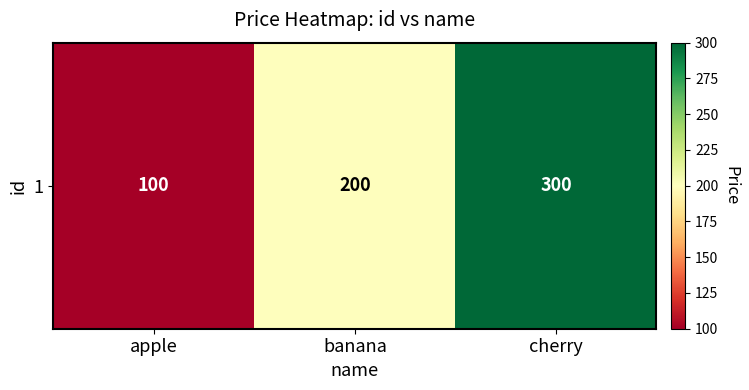

Which category has the highest value across all series?

cherry